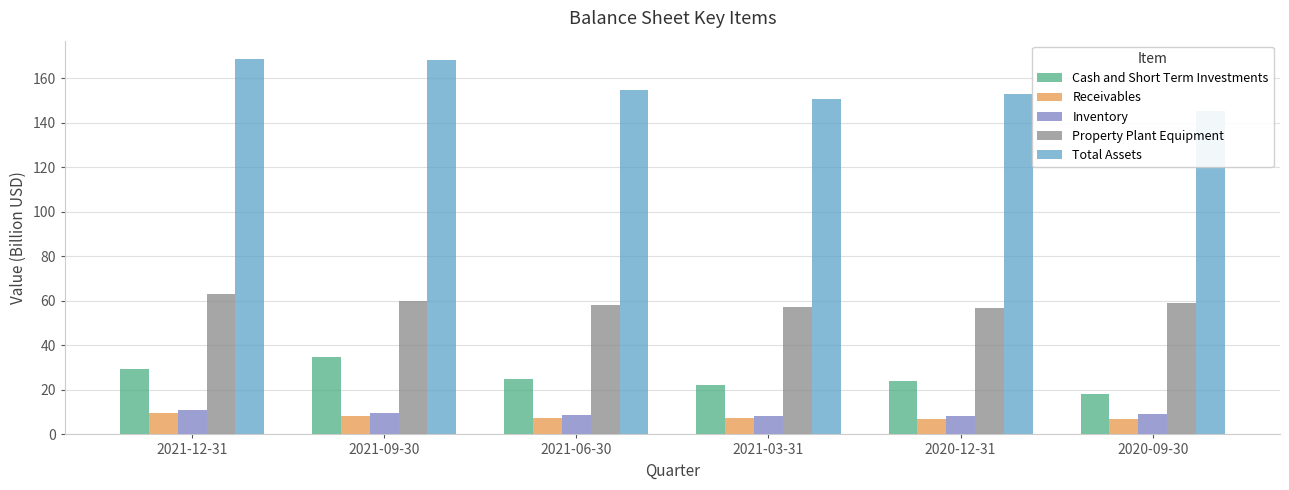

At which category is the sum across all series the highest?

2021-12-31